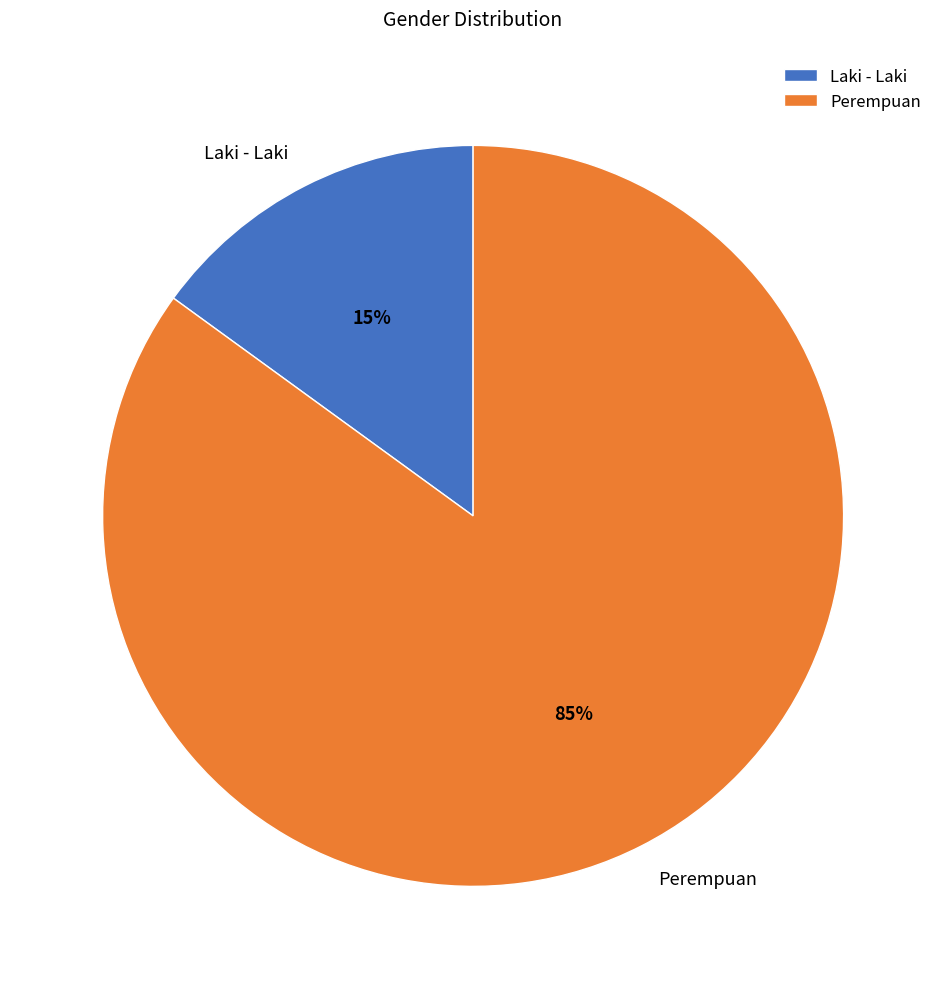

Is the sum of Laki - Laki and Perempuan greater than half?

Yes